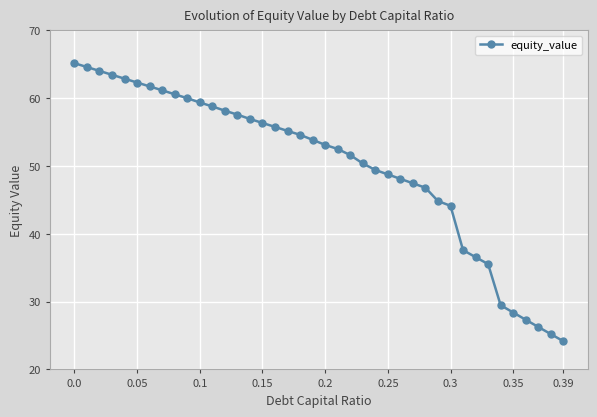

Does the chart have visible grid lines?

Yes